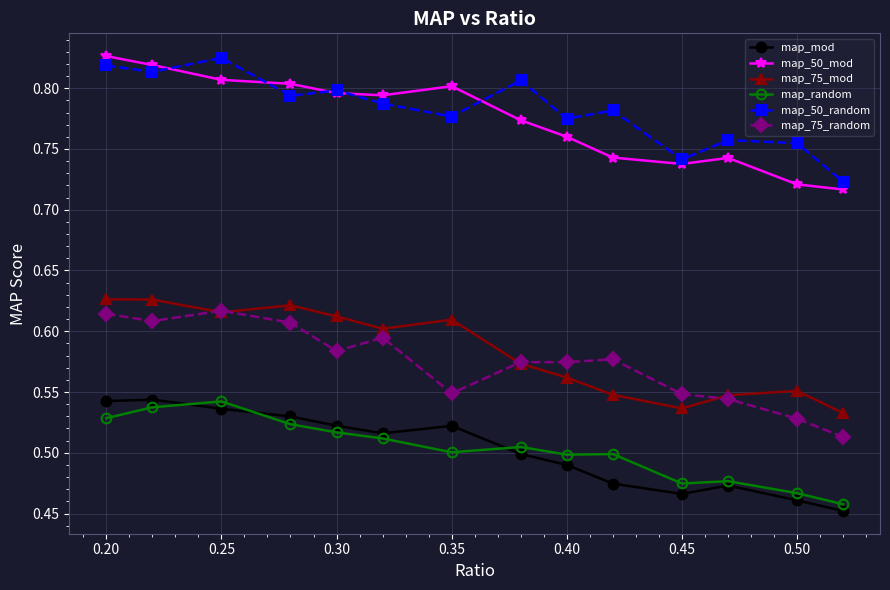

True or false: map_mod and map_75_mod cross at least once.

False